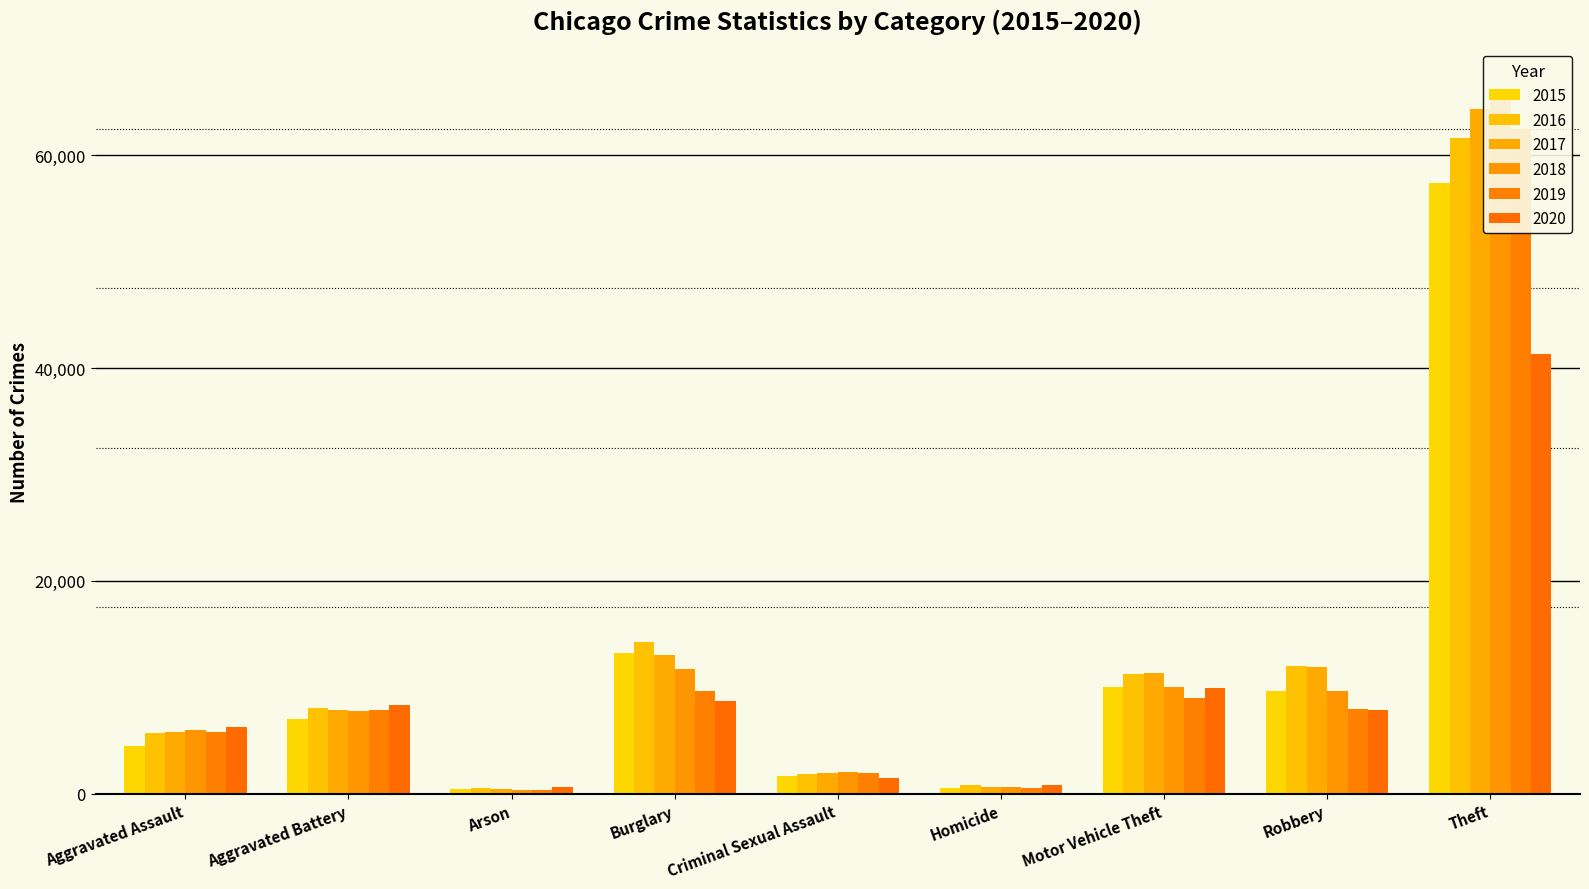

What is the value of the 2016 bar at the 5th from the left?

1845